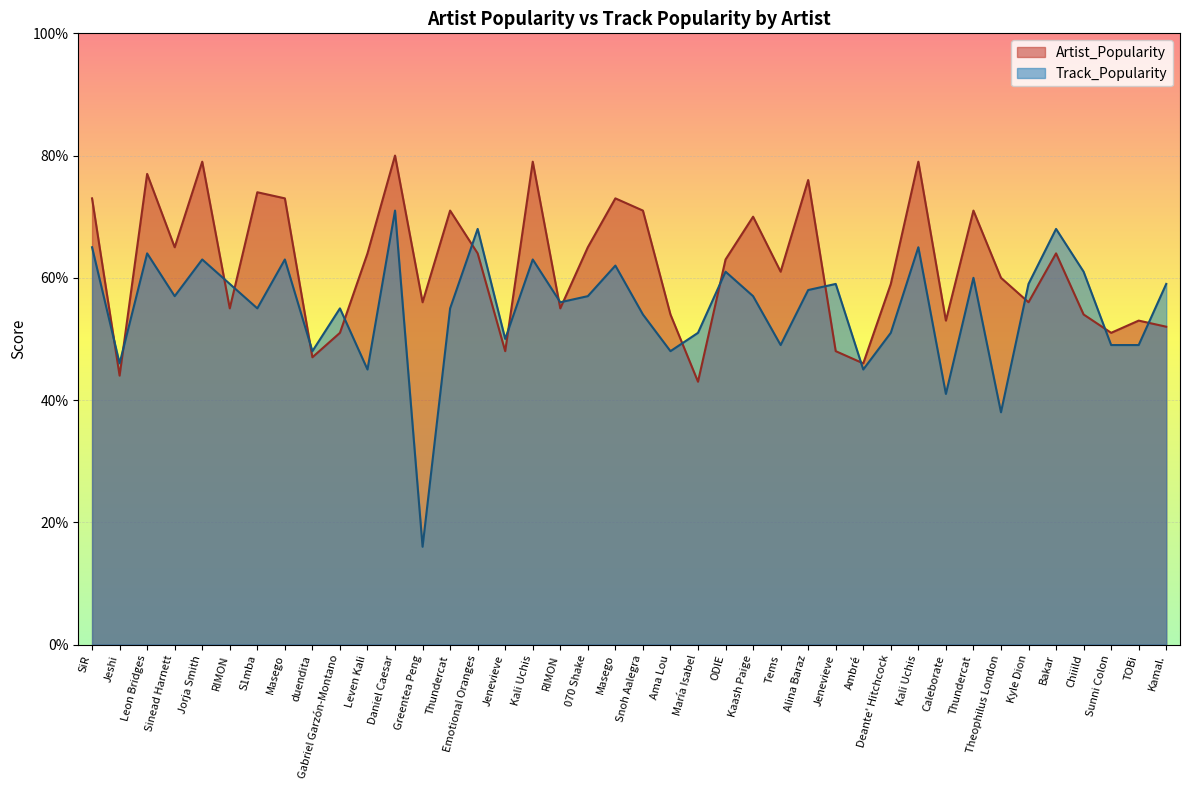

The value of Artist_Popularity at Sunni Colon is 16. True or false?

False